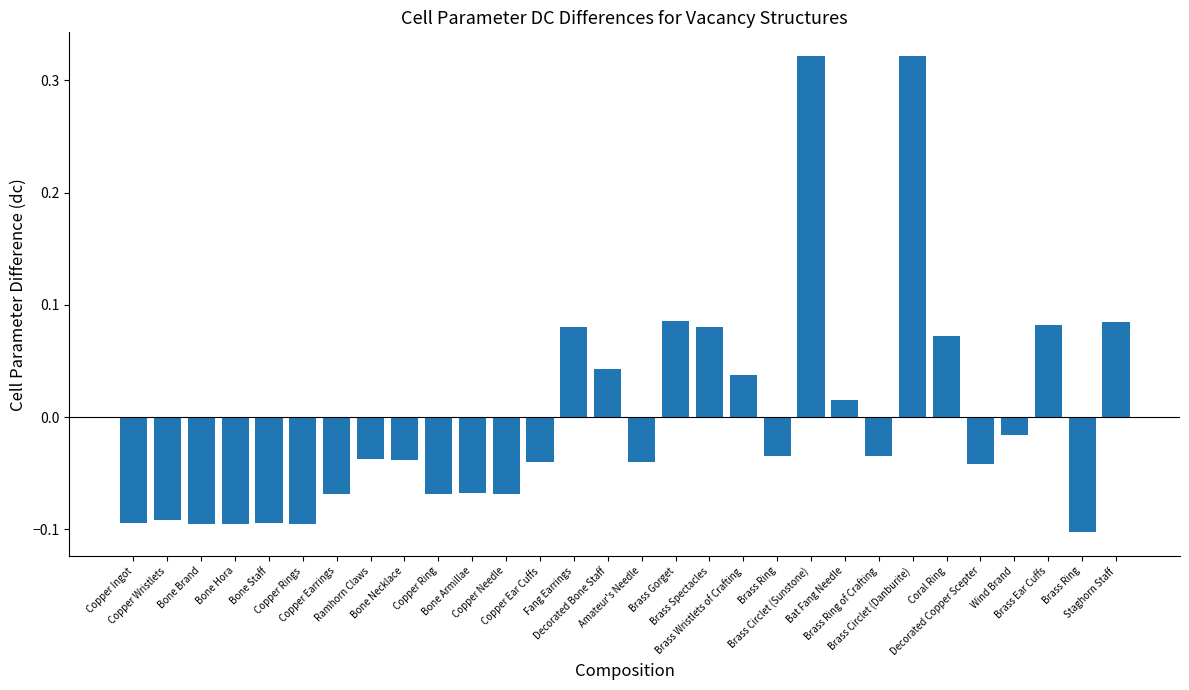

How many bars are there in total?

30